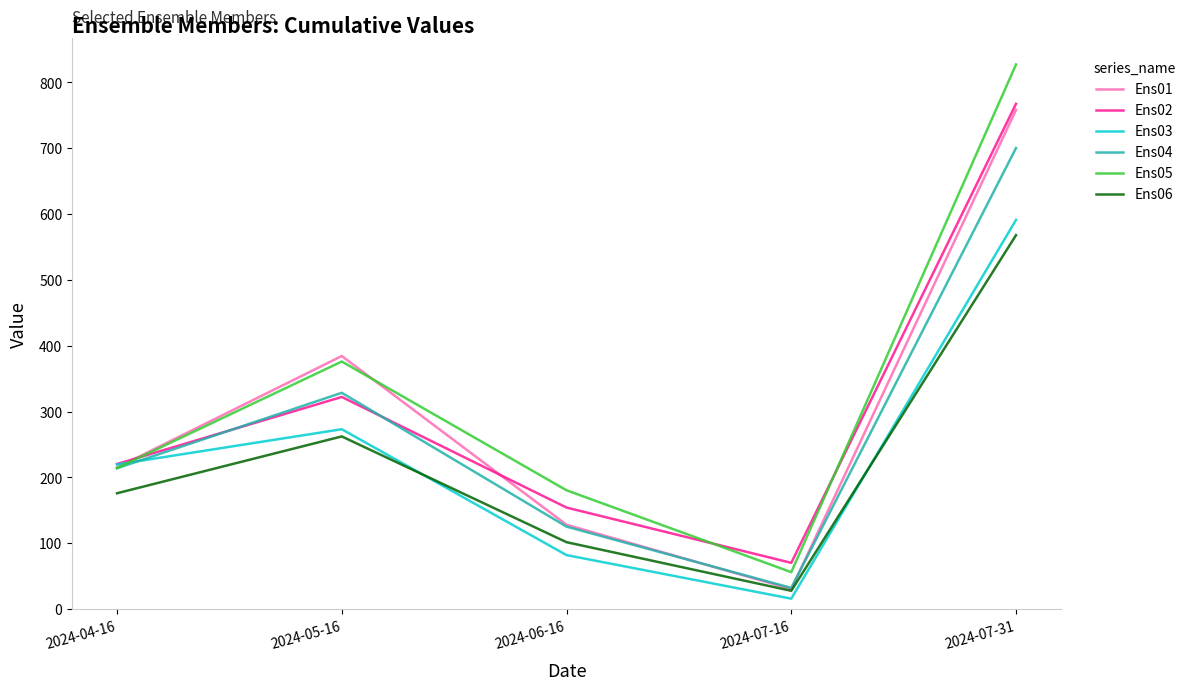

What is the difference between the highest and lowest values at 2024-07-16?

54.4